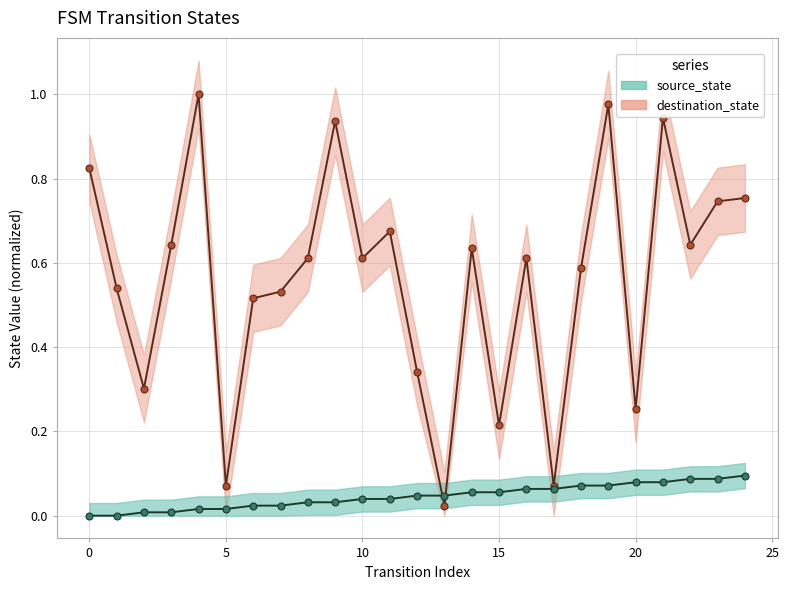

Is it true that source_state equals 0.1 at 9?

False